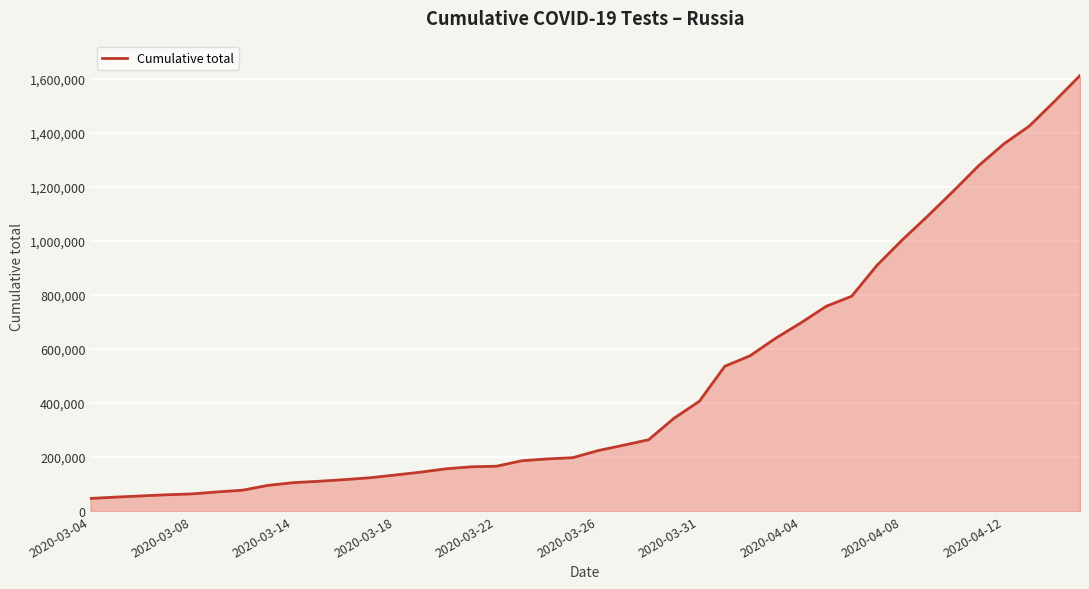

What is the difference between the maximum and minimum values?

1566999